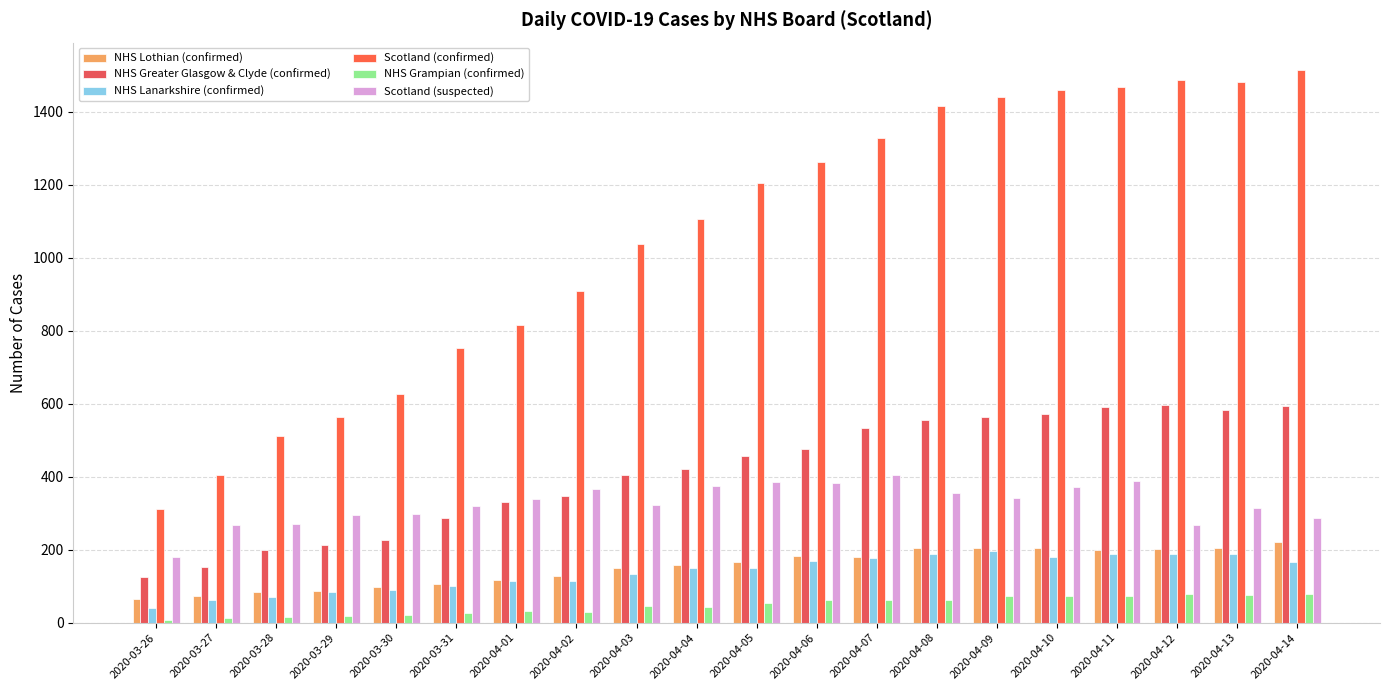

Between 2020-03-28 and 2020-04-09, which series saw the biggest shift?

Scotland (confirmed)